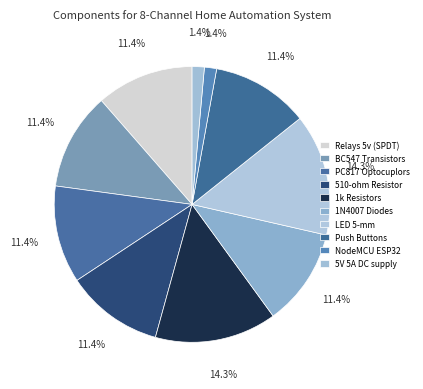

How many segments does this pie chart have?

10